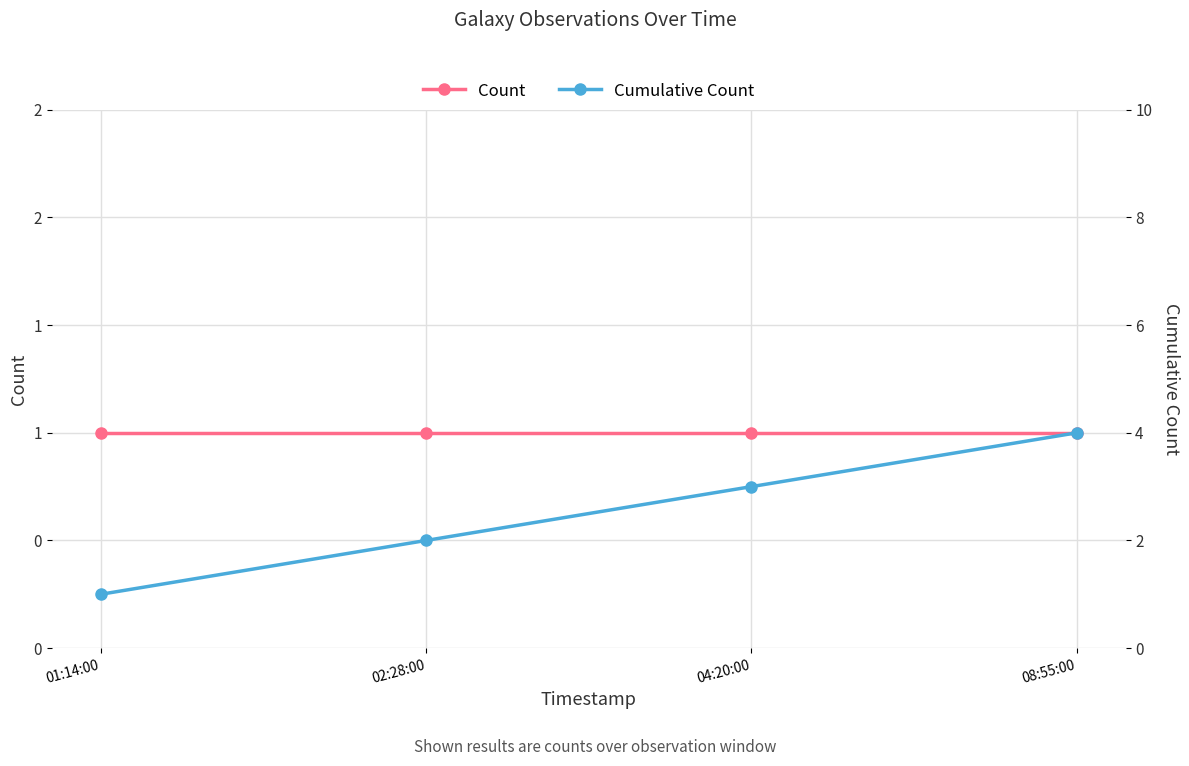

Is the value of Count at 01:14:00 greater than the value of Cumulative Count at 04:20:00?

No